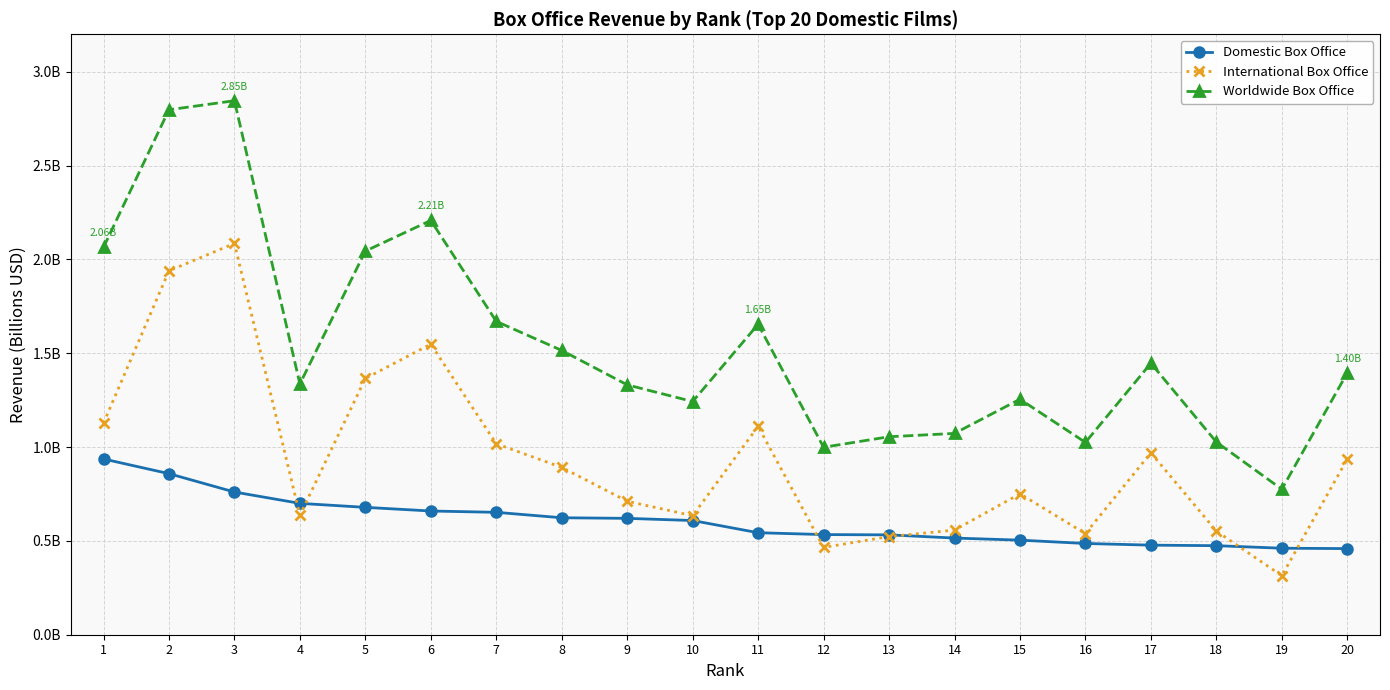

What are all the series names shown in the legend?

Domestic Box Office, International Box Office, Worldwide Box Office